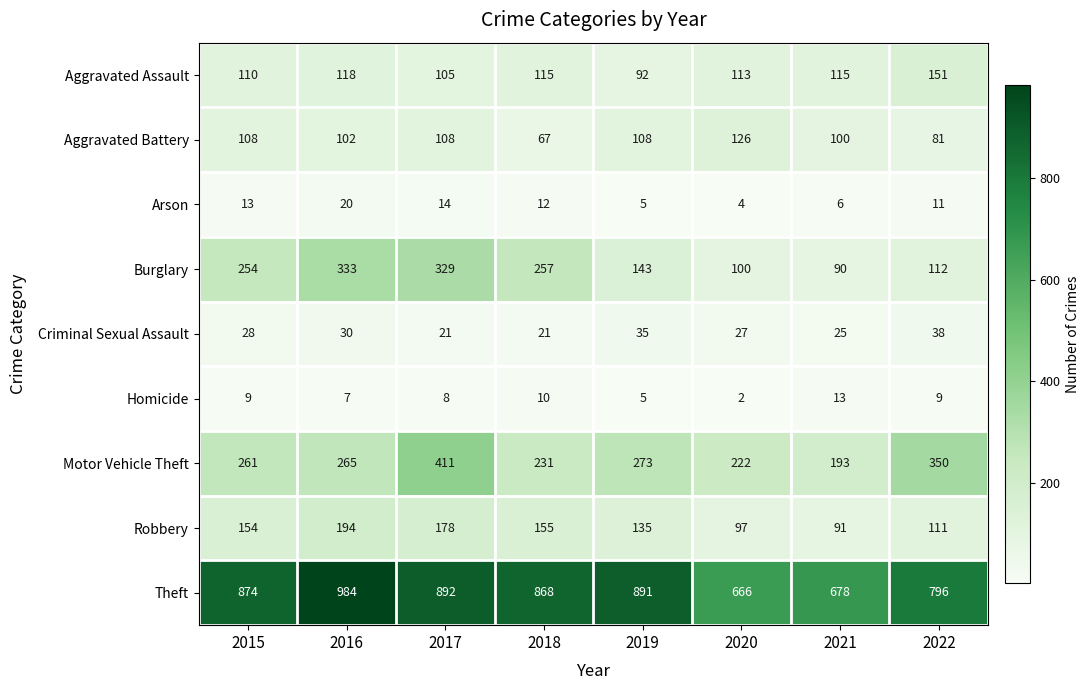

Which series has the largest range (max minus min)?

Theft